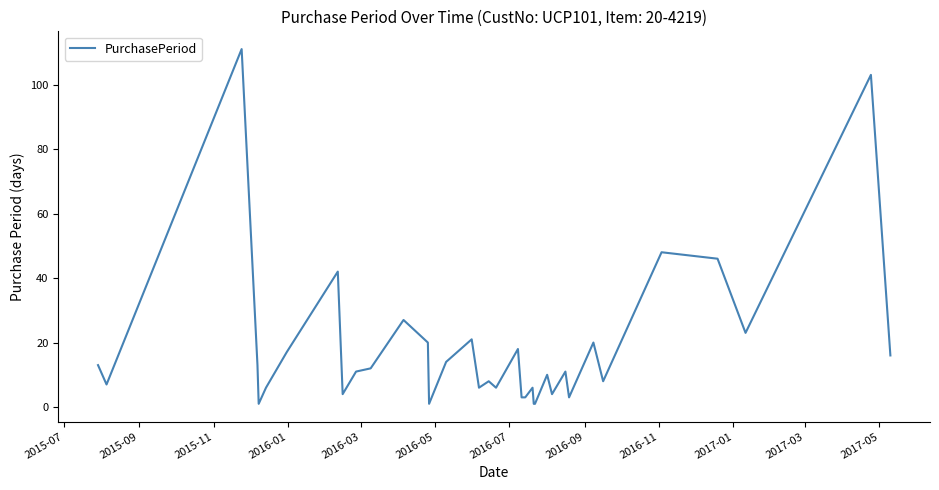

What is the sum of all values?

664